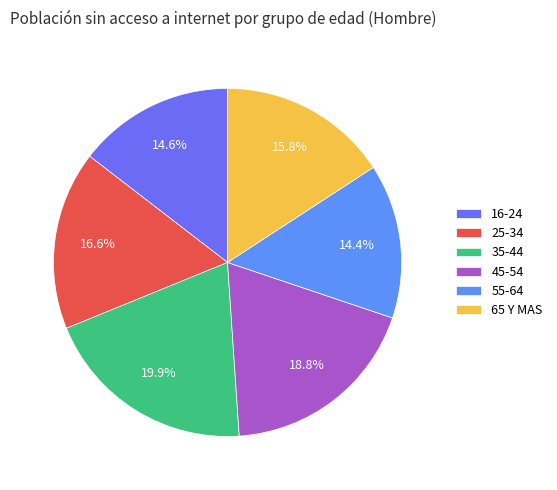

Is 65 Y MAS the majority of the pie?

No